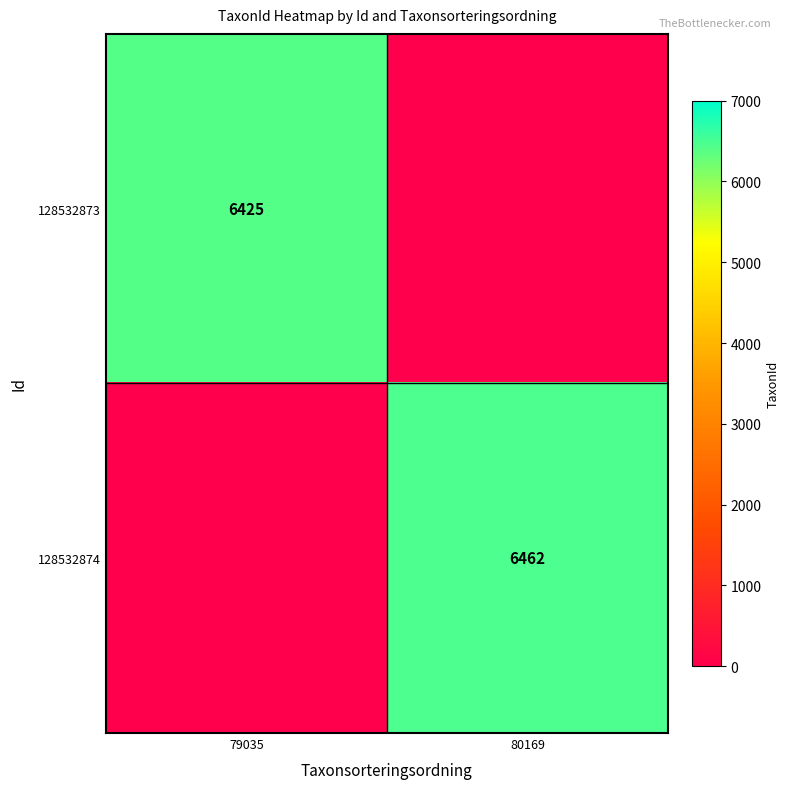

What is the maximum value shown in the chart?

6462